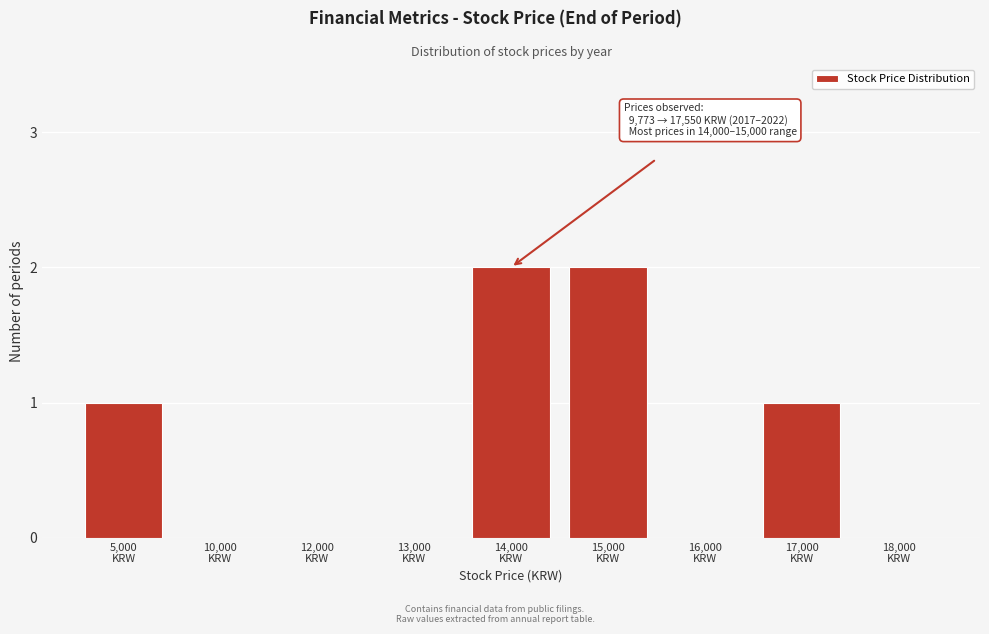

What is the sum of all values?

6